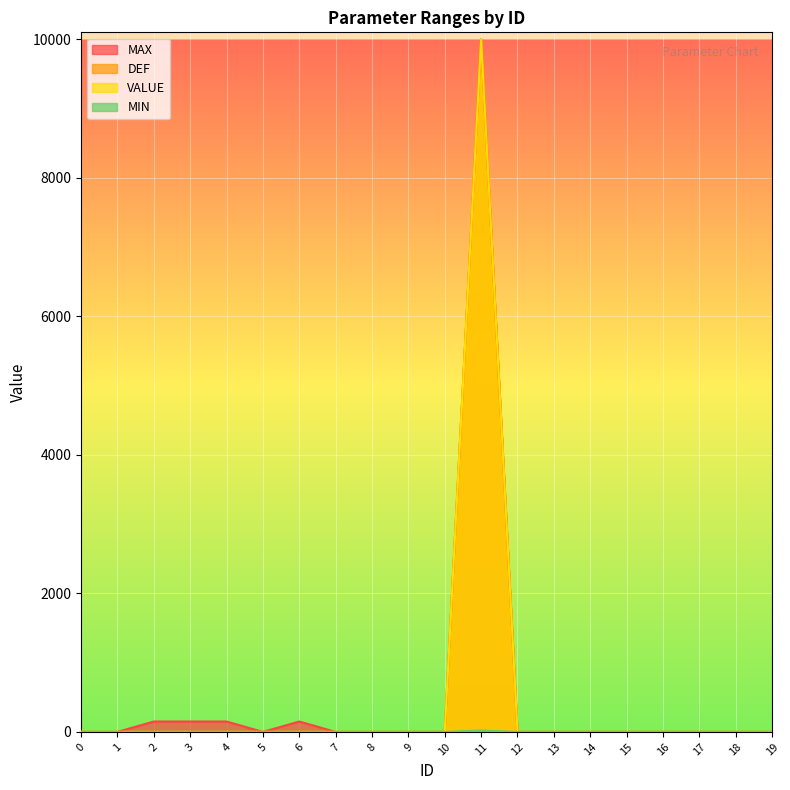

Reading left to right, list all the values displayed in this chart.

MAX: 0	0	150	150	150	0	150	0	0	0	0	9999	0	0	0	0	0	0	0	0
DEF: 0	0	0	0	0	0	0	0	0	0	0	9999	0	0	0	0	0	0	0	0
VALUE: 0	0	0	0	0	0	0	0	0	0	0	9999	0	0	0	0	0	0	0	0
MIN: 0	0	0	0	0	0	0	0	0	0	0	20	0	0	0	0	0	0	0	0